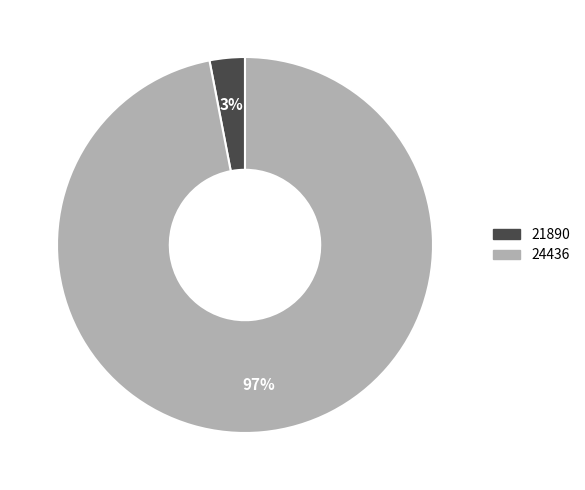

How many segments does this pie chart have?

2